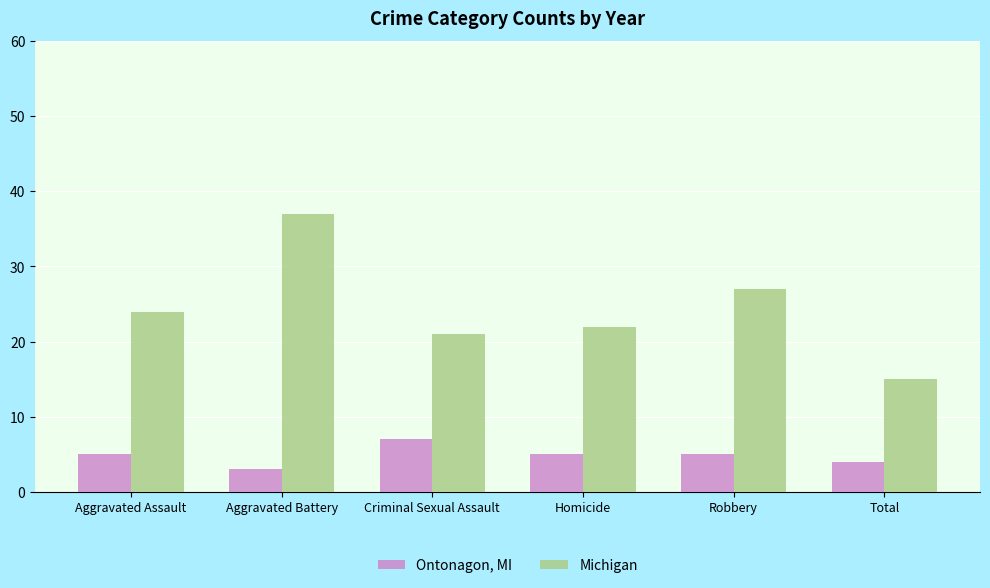

List the series in order of their peak value, lowest first.

Ontonagon, MI, Michigan